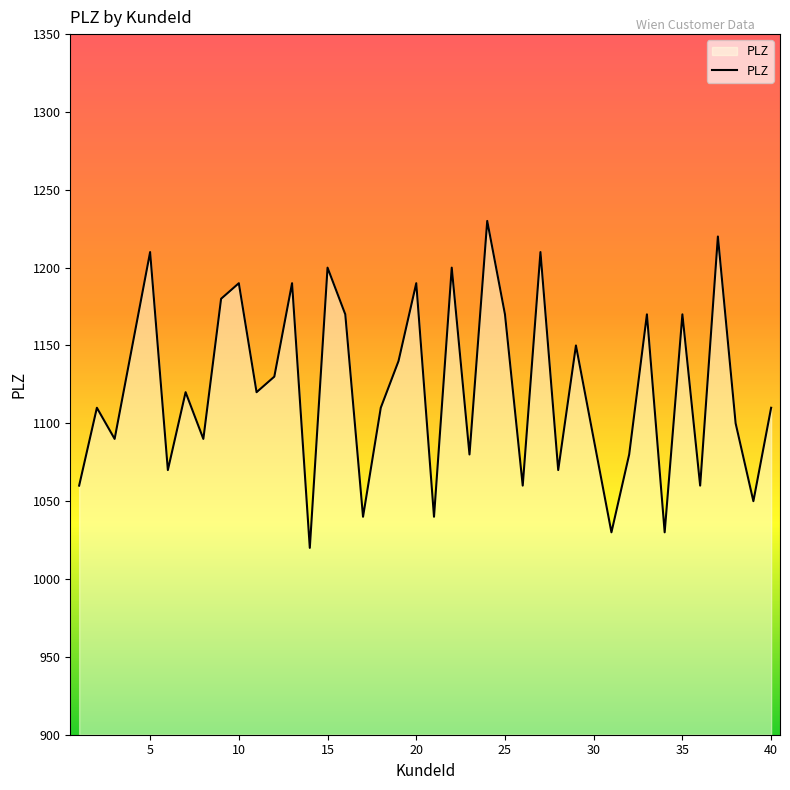

What is the difference between the maximum and minimum values?

210